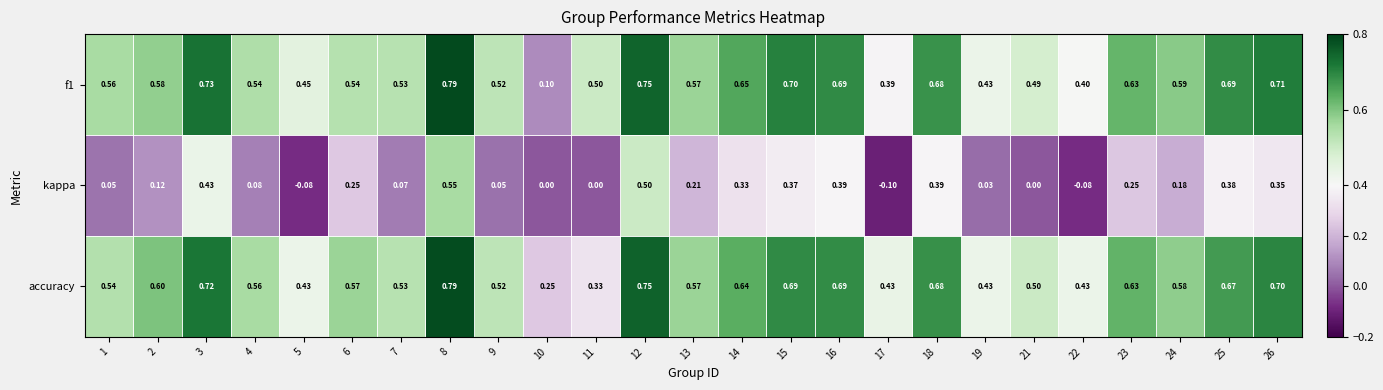

At how many categories does at least one series exceed 0?

25